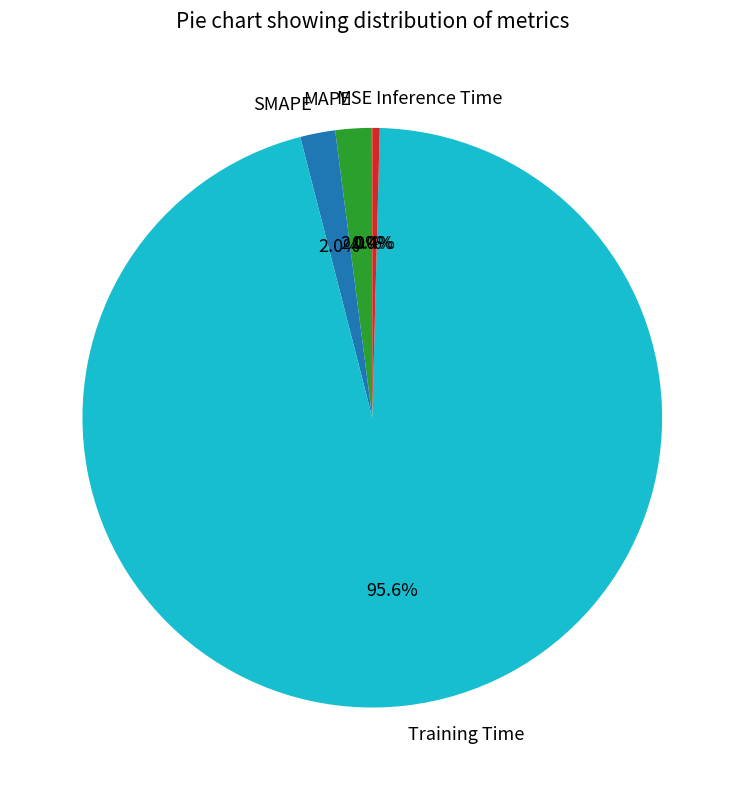

Which has a higher value, Inference Time or Training Time?

Training Time